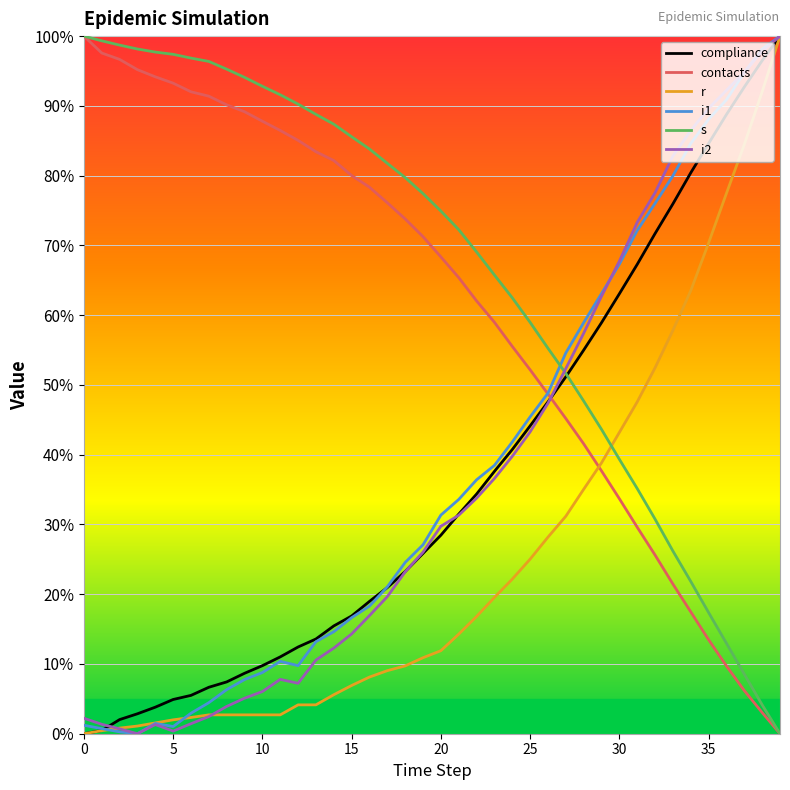

What is the highest value of the contacts series?

100.0